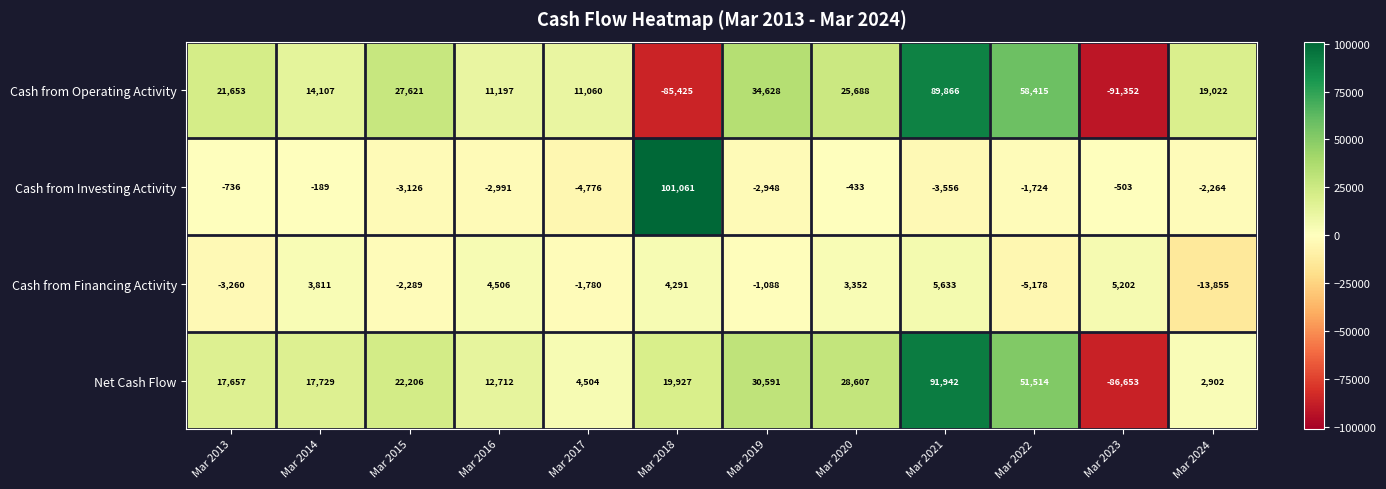

Where does the Net Cash Flow series first go above 19927?

Mar 2015